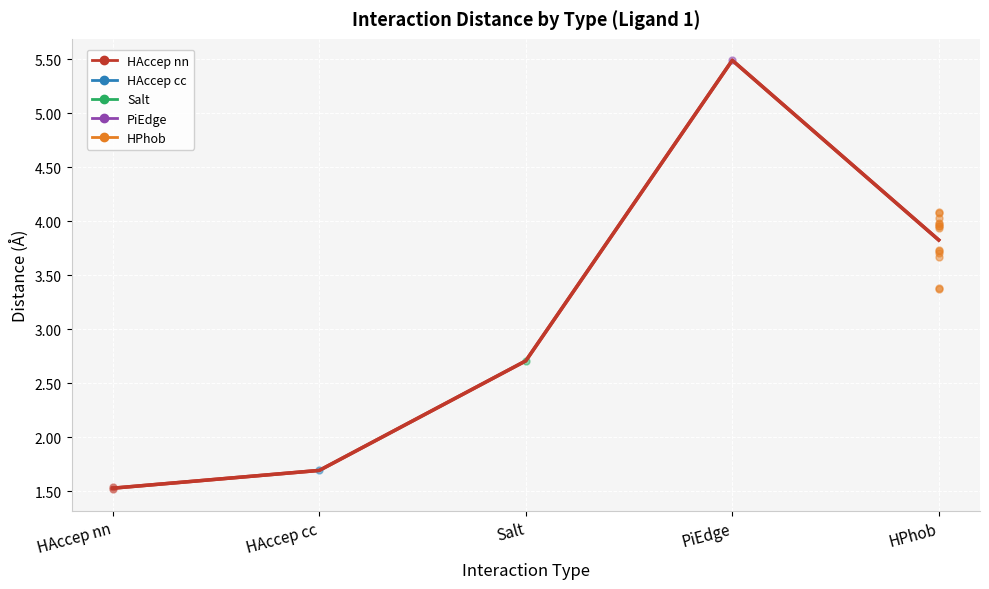

What position from the left is Salt?

3